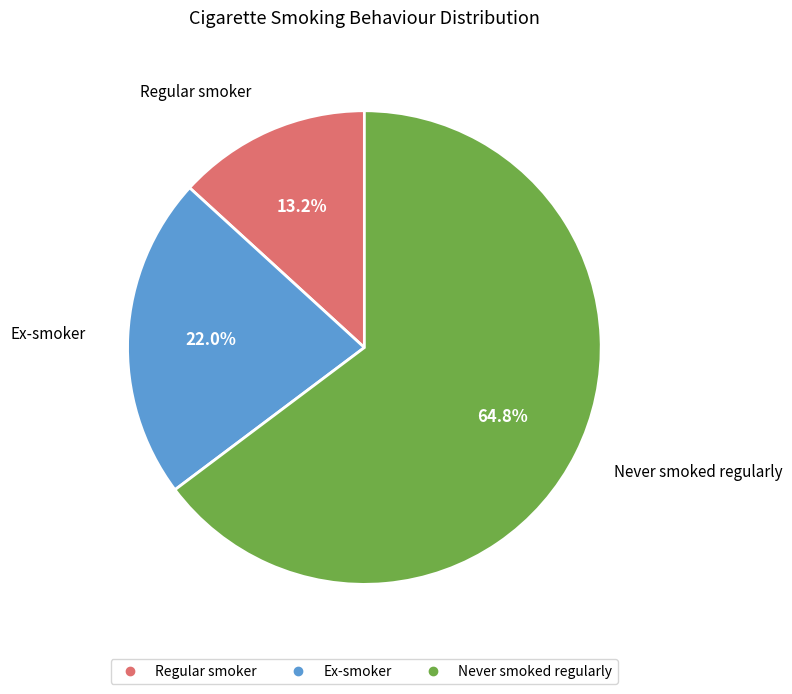

Is it true that Regular smoker is 8% of the pie?

False